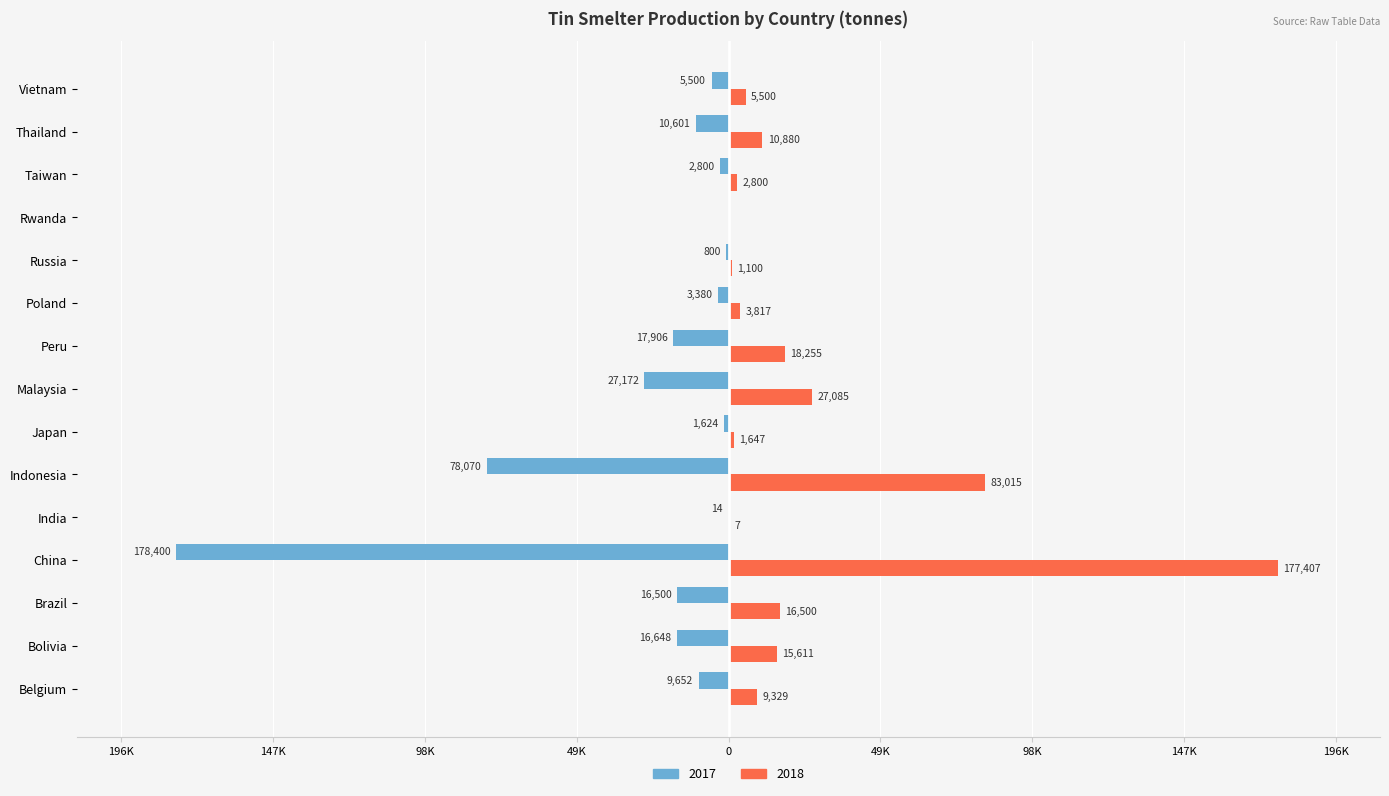

What are all the series names shown in the legend?

2017, 2018